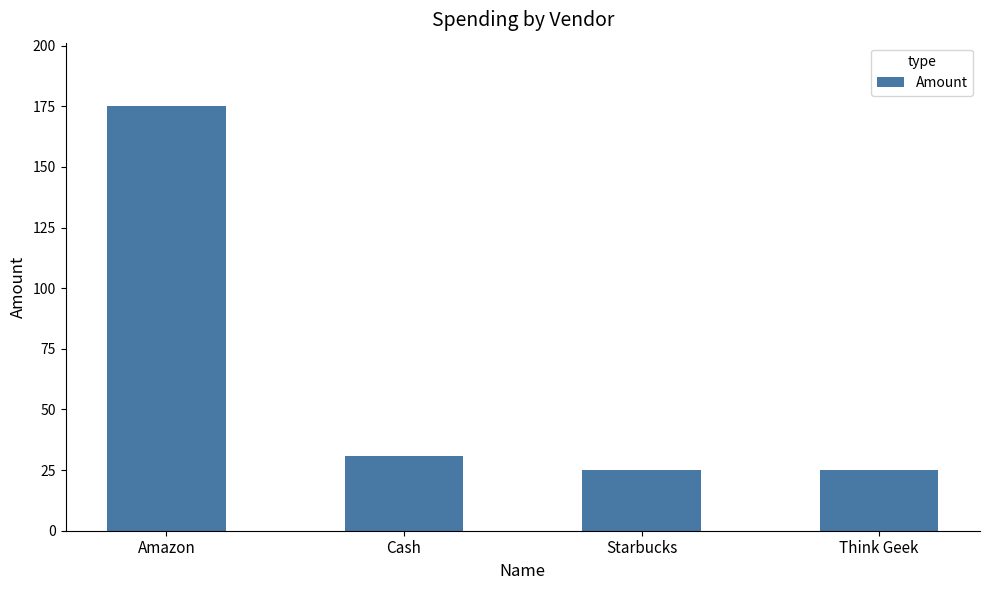

What is the average value?

64